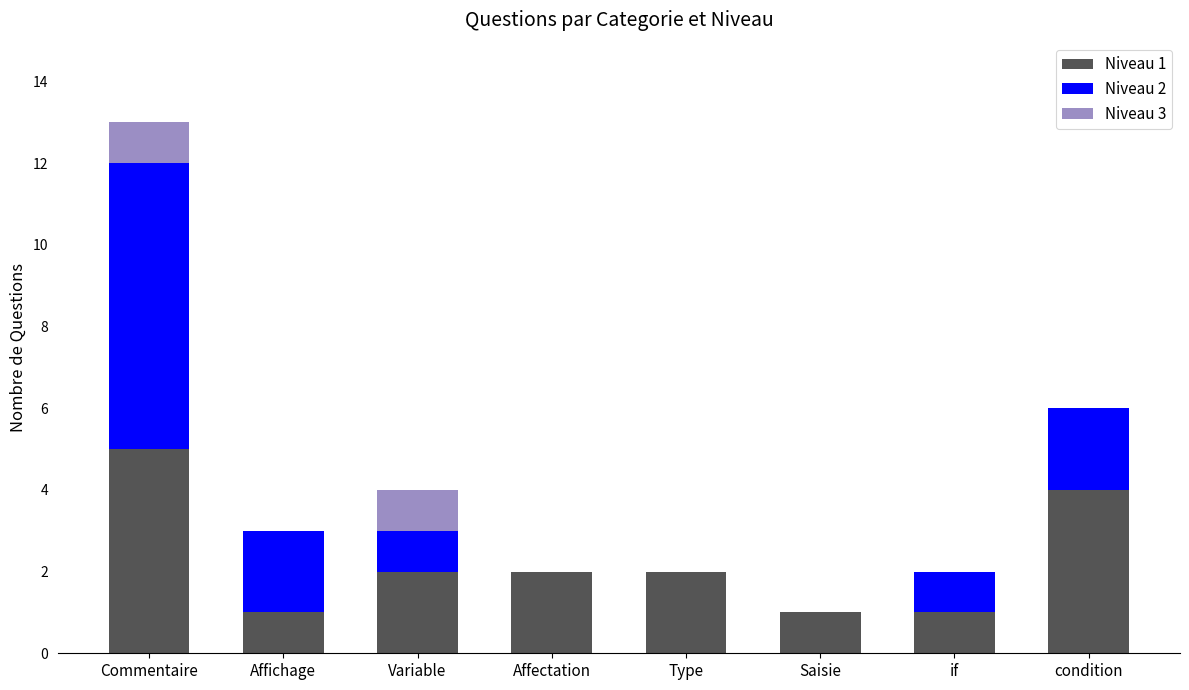

What is the sum of all Niveau 1 values?

18